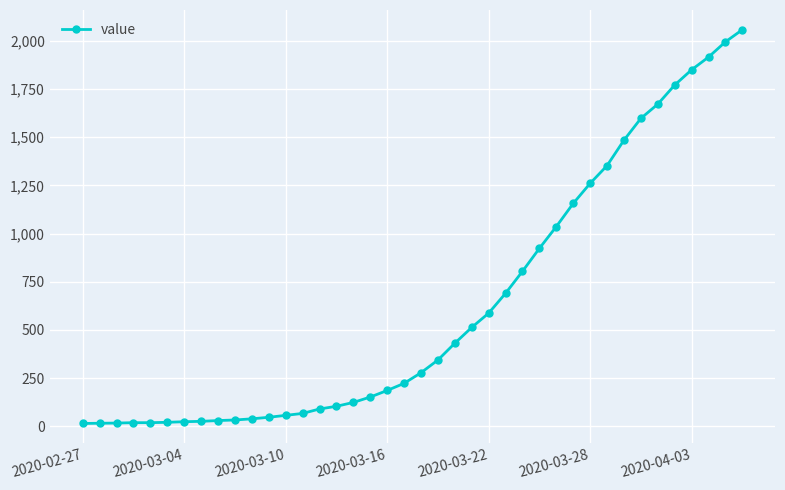

Count the number of data series in this chart.

1